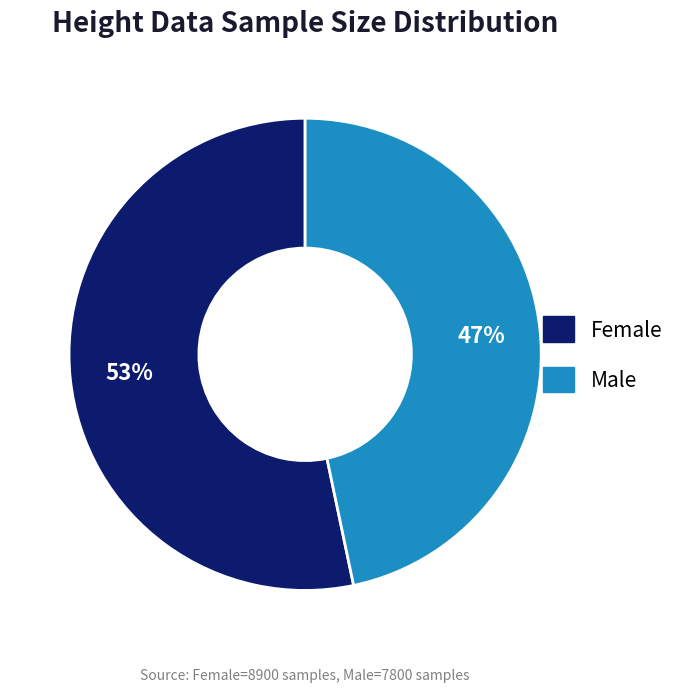

How many slices are in this pie chart?

2